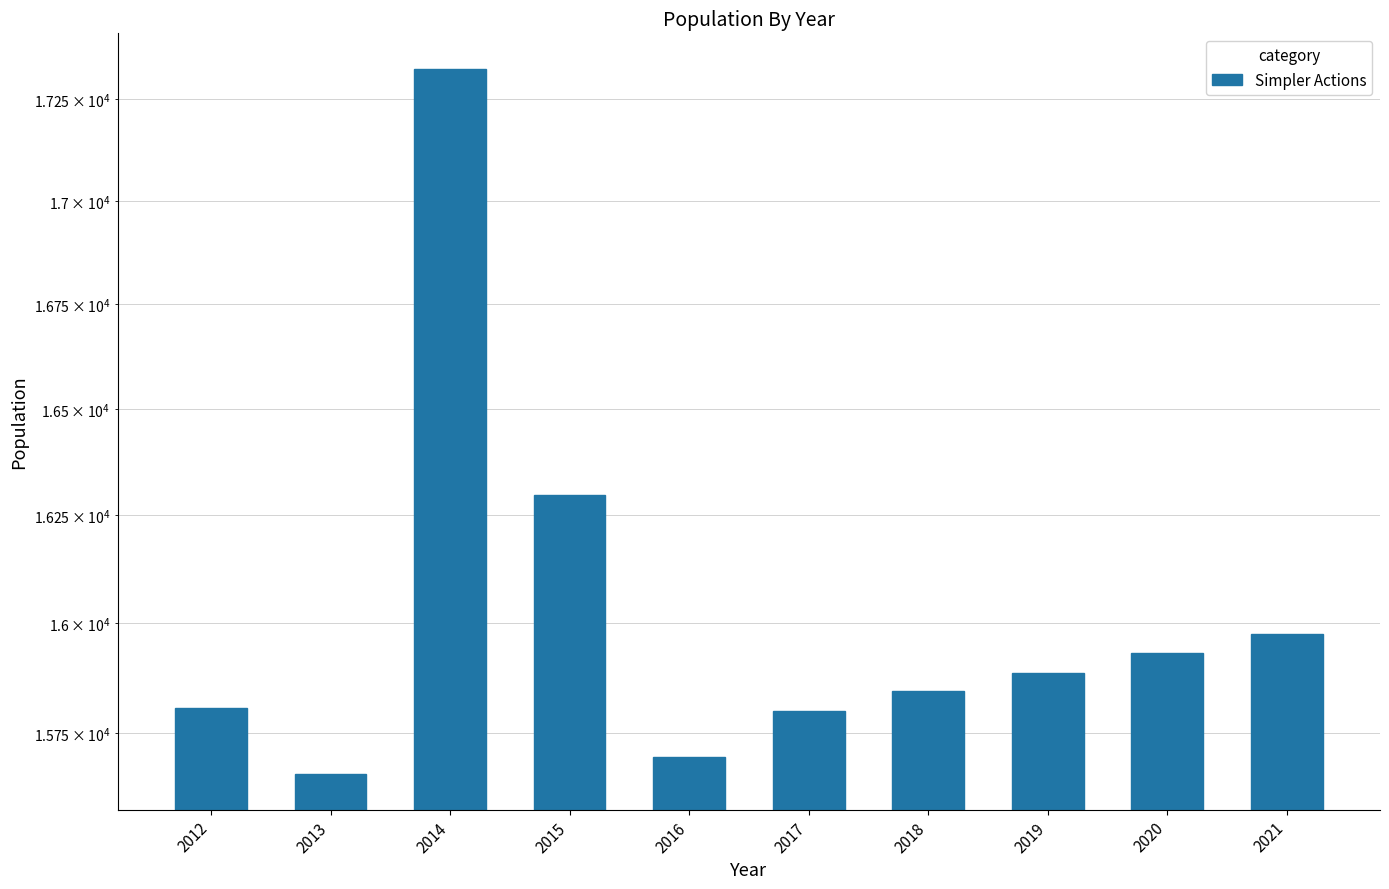

What is the average value?

16022